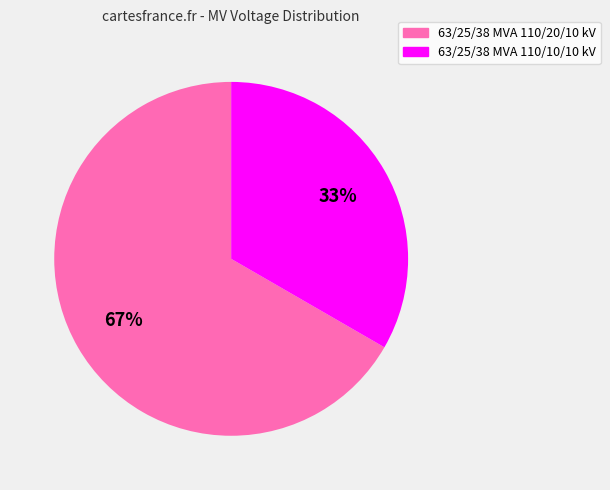

Is the sum of 63/25/38 MVA 110/20/10 kV and 63/25/38 MVA 110/10/10 kV greater than half?

Yes